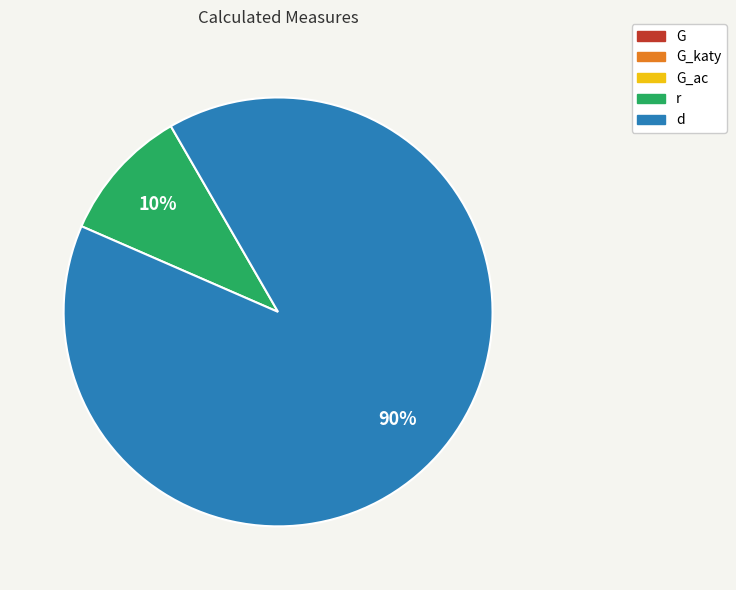

Which slice is the largest?

d